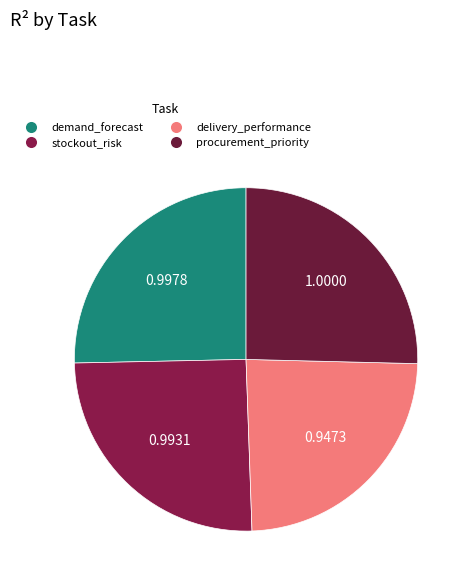

What percentage is the stockout_risk slice, to the nearest percent?

25%